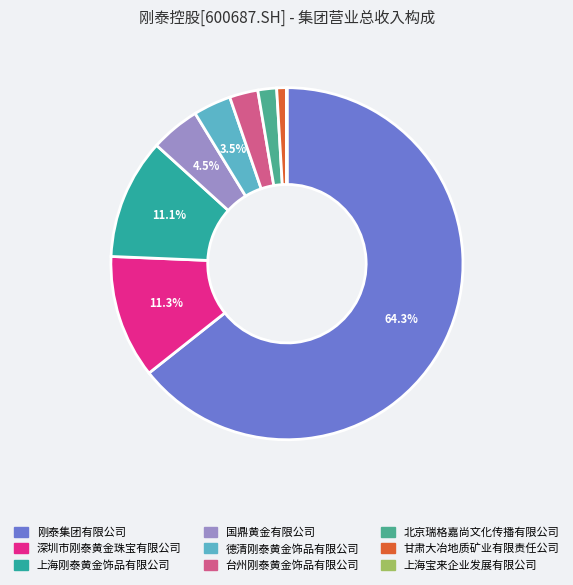

Approximately how many times larger is the value at 刚泰集团有限公司 compared to 国鼎黄金有限公司?

14.2